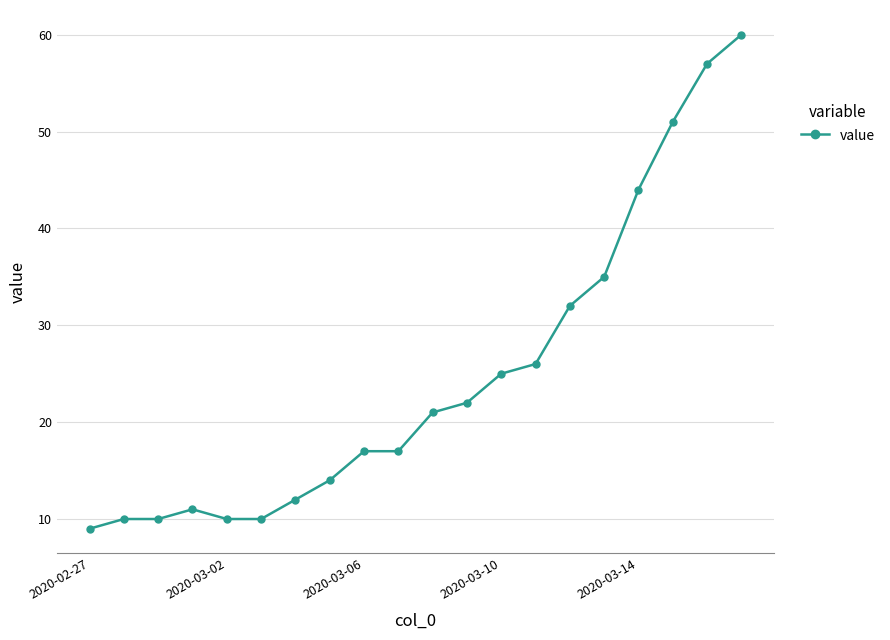

Does the chart display data point markers on the line(s)?

Yes